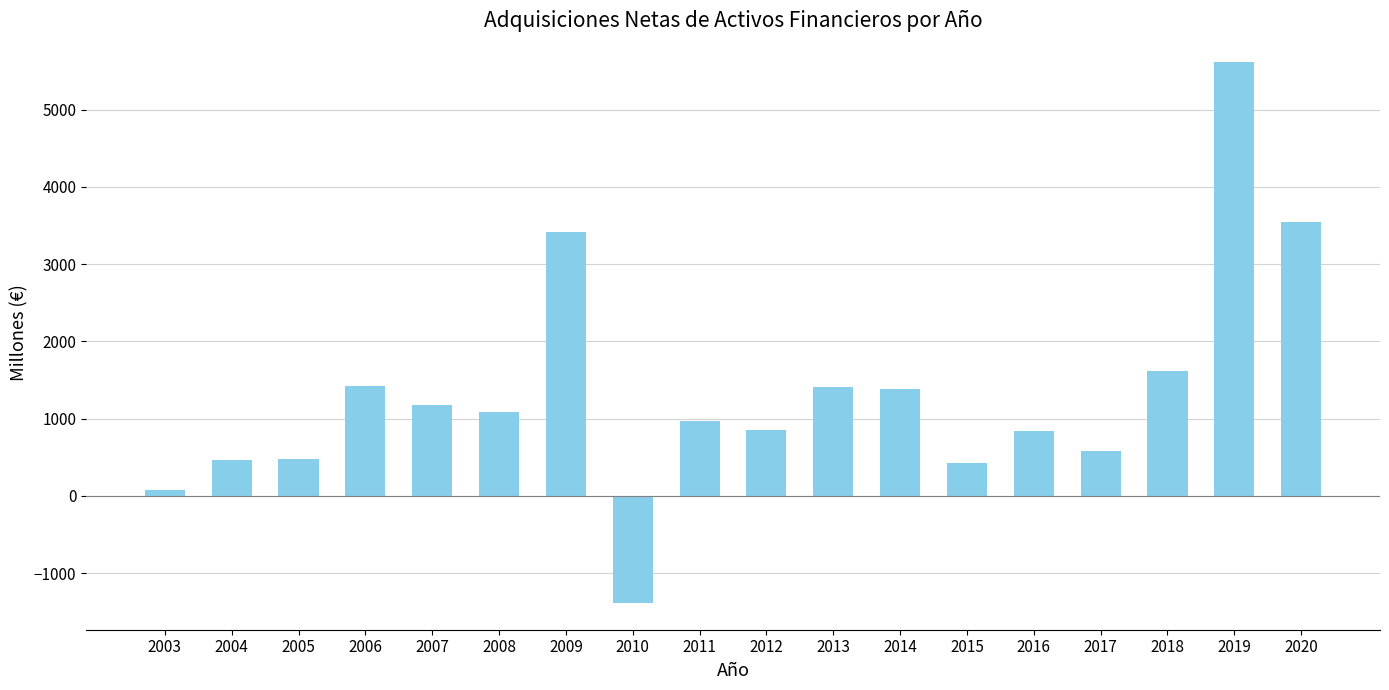

How many bars are there in total?

18